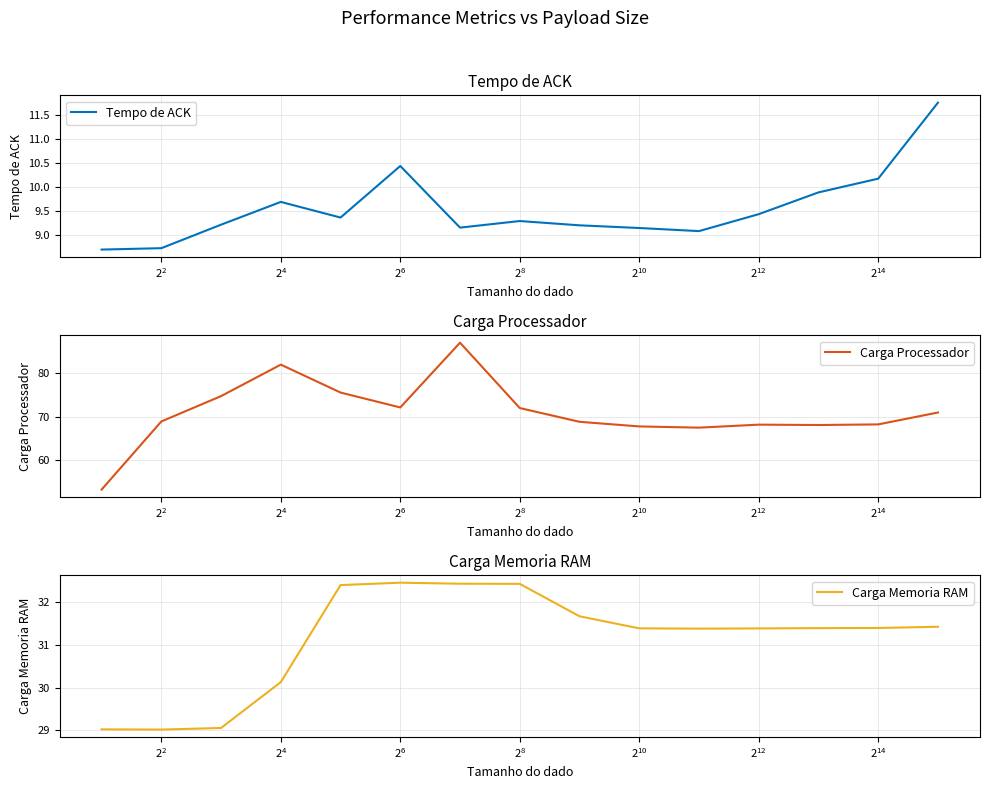

What is the lowest value of the Tempo de ACK series?

8.7